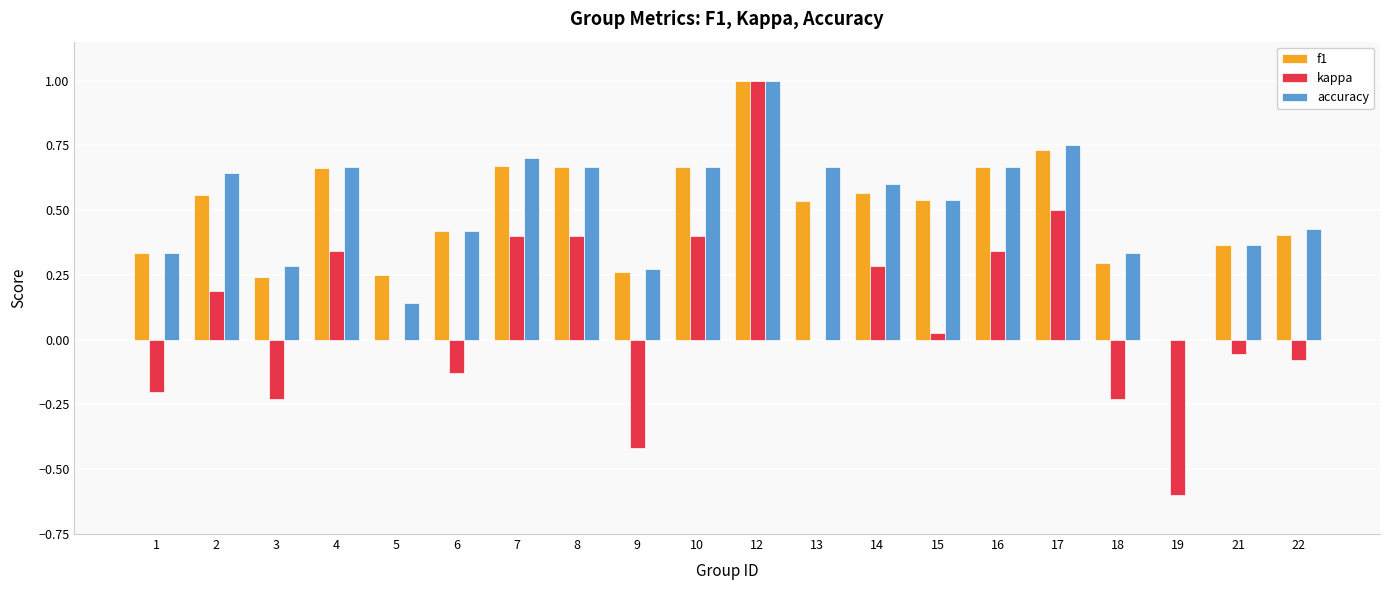

What is the maximum value for kappa?

1.0